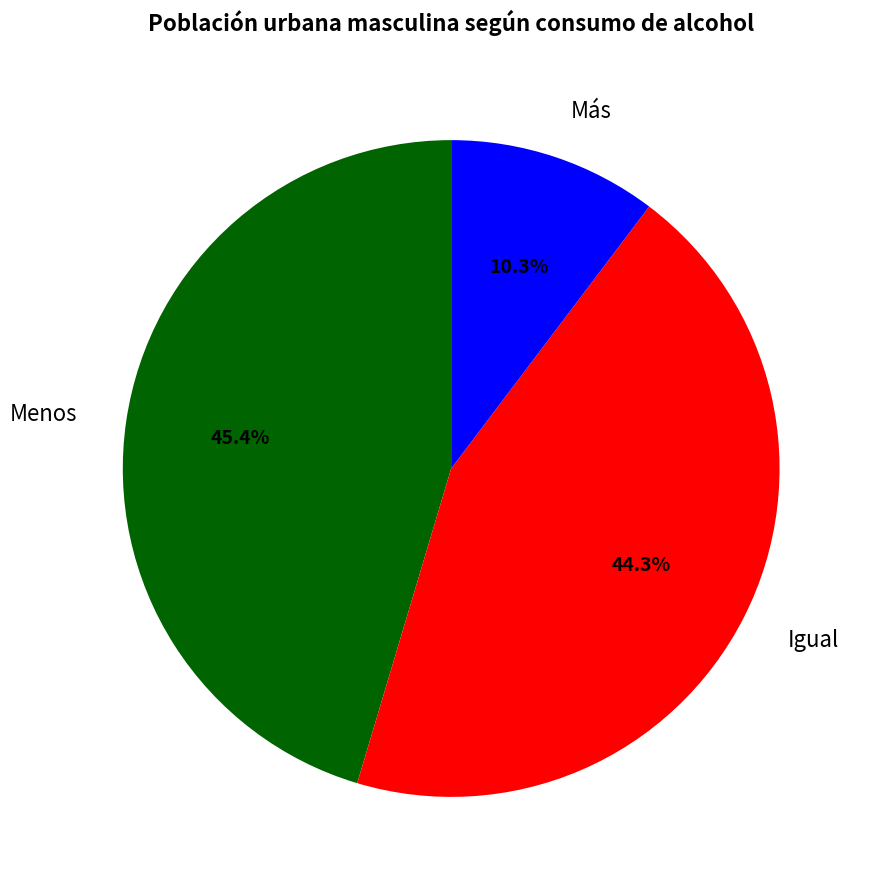

Rank the categories by value from highest to lowest.

Menos, Igual, Más